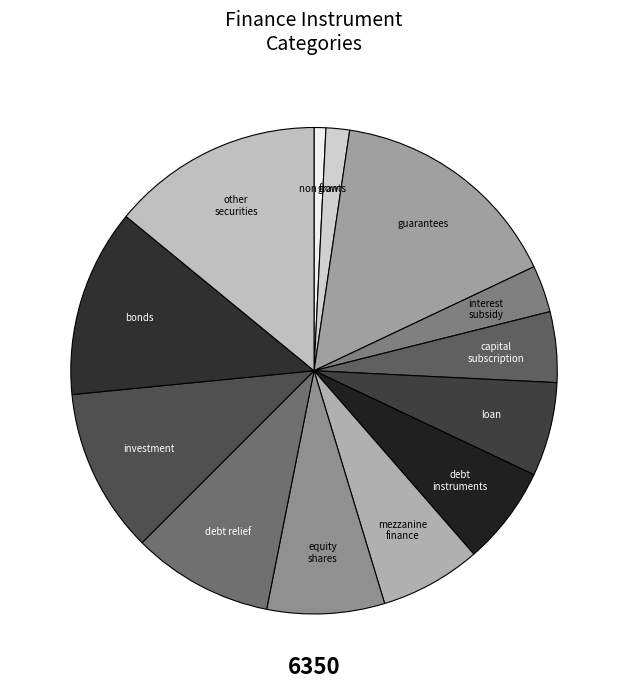

Is non flow the majority of the pie?

No